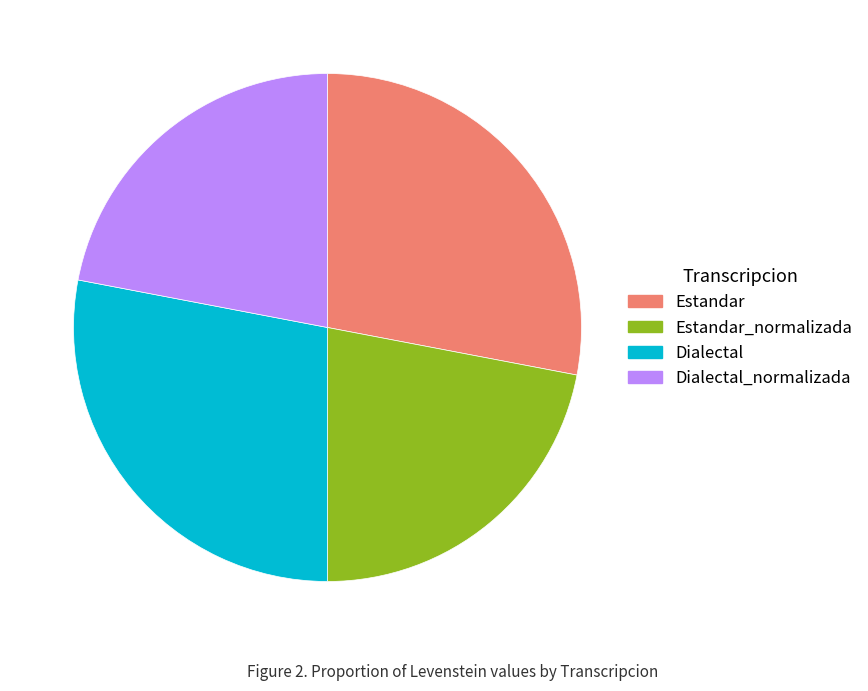

Does any single category account for the majority?

No